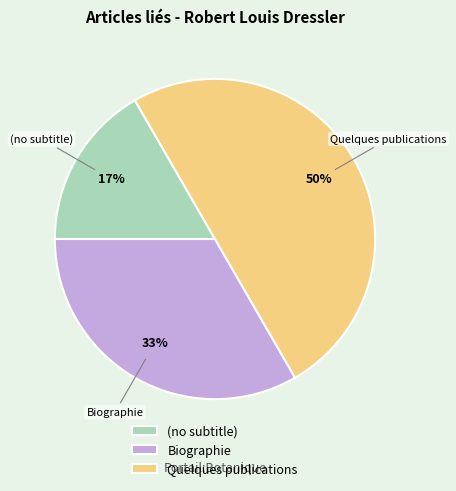

What is the ratio of the value at Quelques publications to the value at Biographie?

1.5